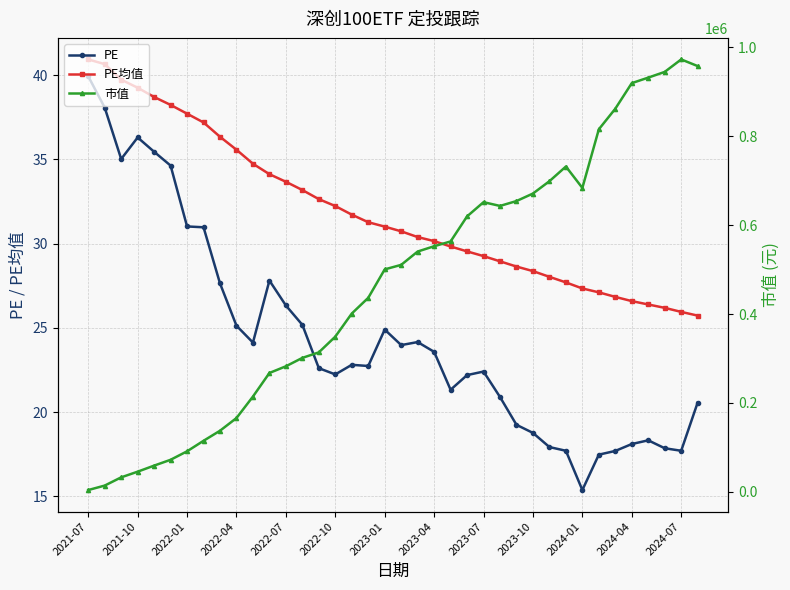

What is the highest value of the PE均值 series?

40.9